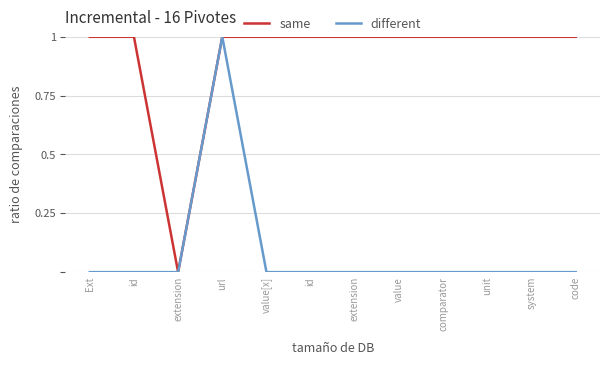

Where is the first local minimum for same?

extension